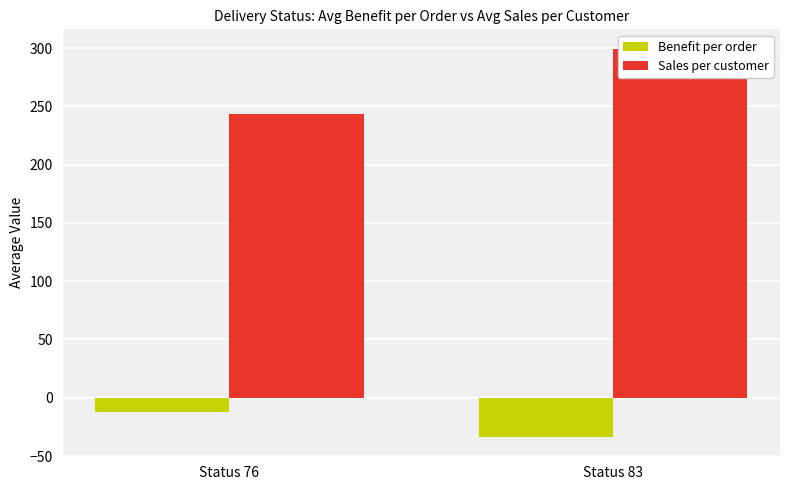

What is the sum of the Sales per customer values at Status 83 and Status 76?

543.1